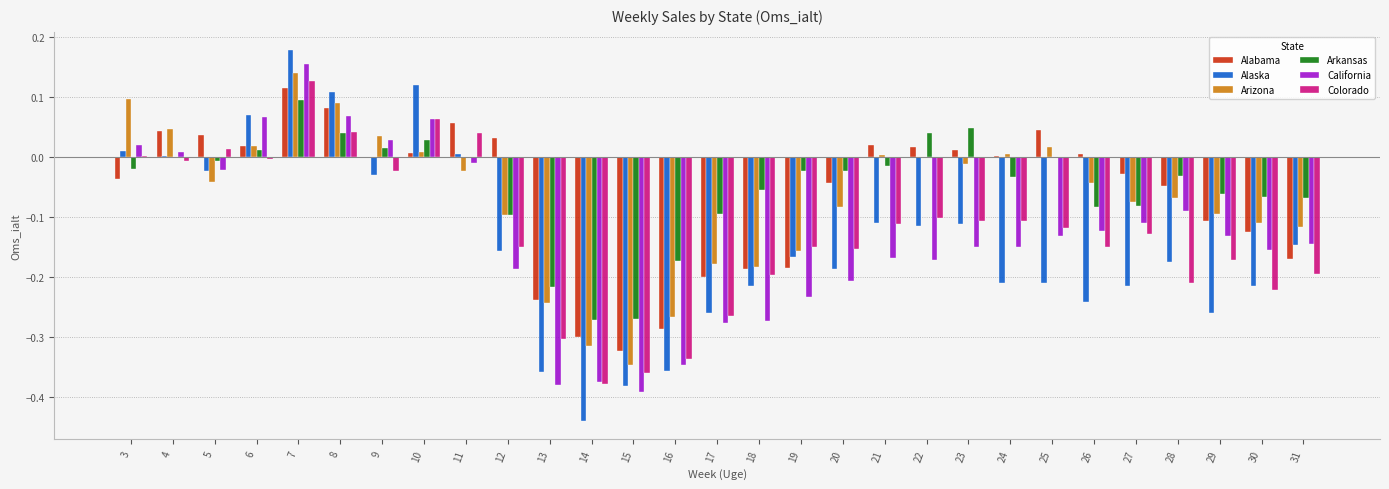

What is the sum of all Arizona values?

-2.0